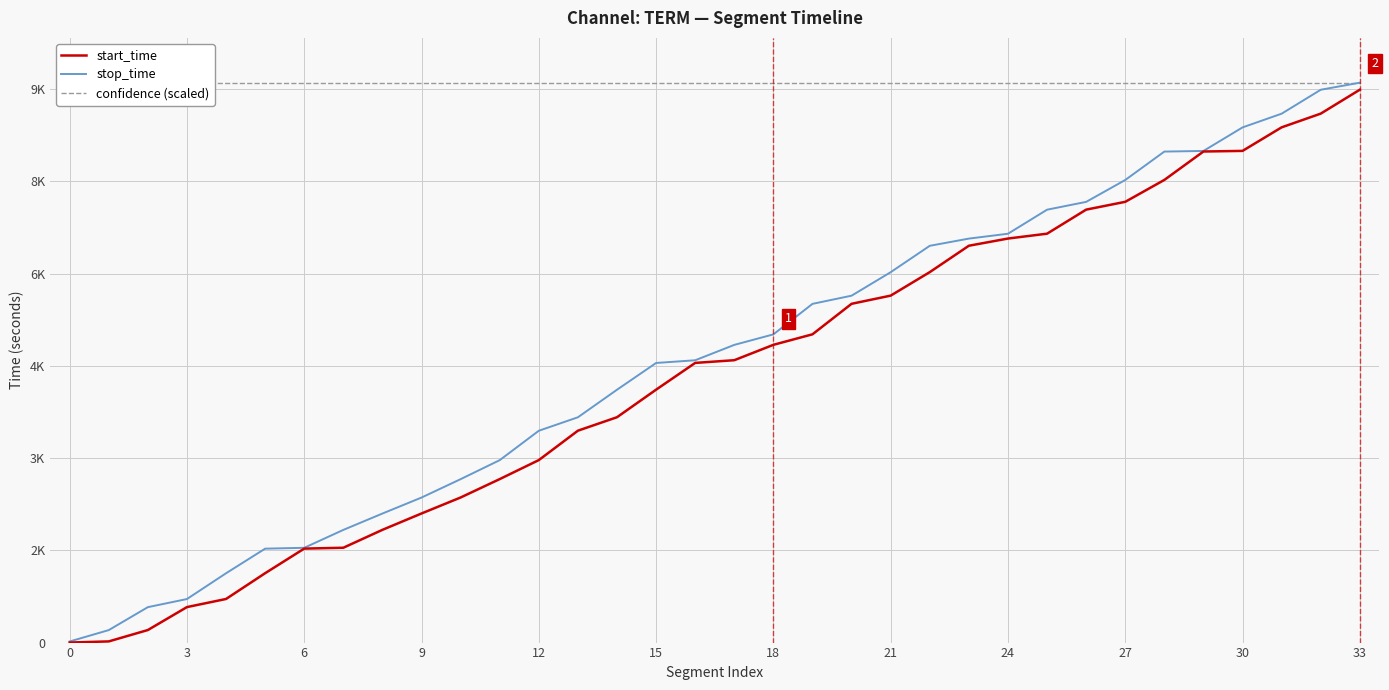

What is the sum of the confidence (scaled) values at 15 and 14?

18206